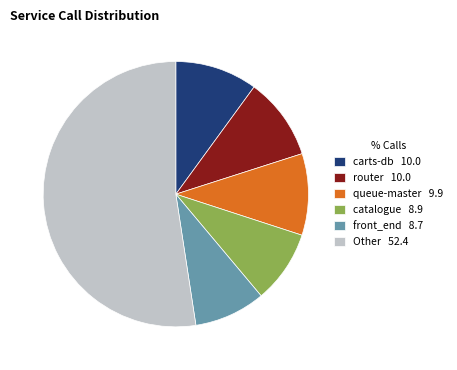

How many slices are in this pie chart?

6